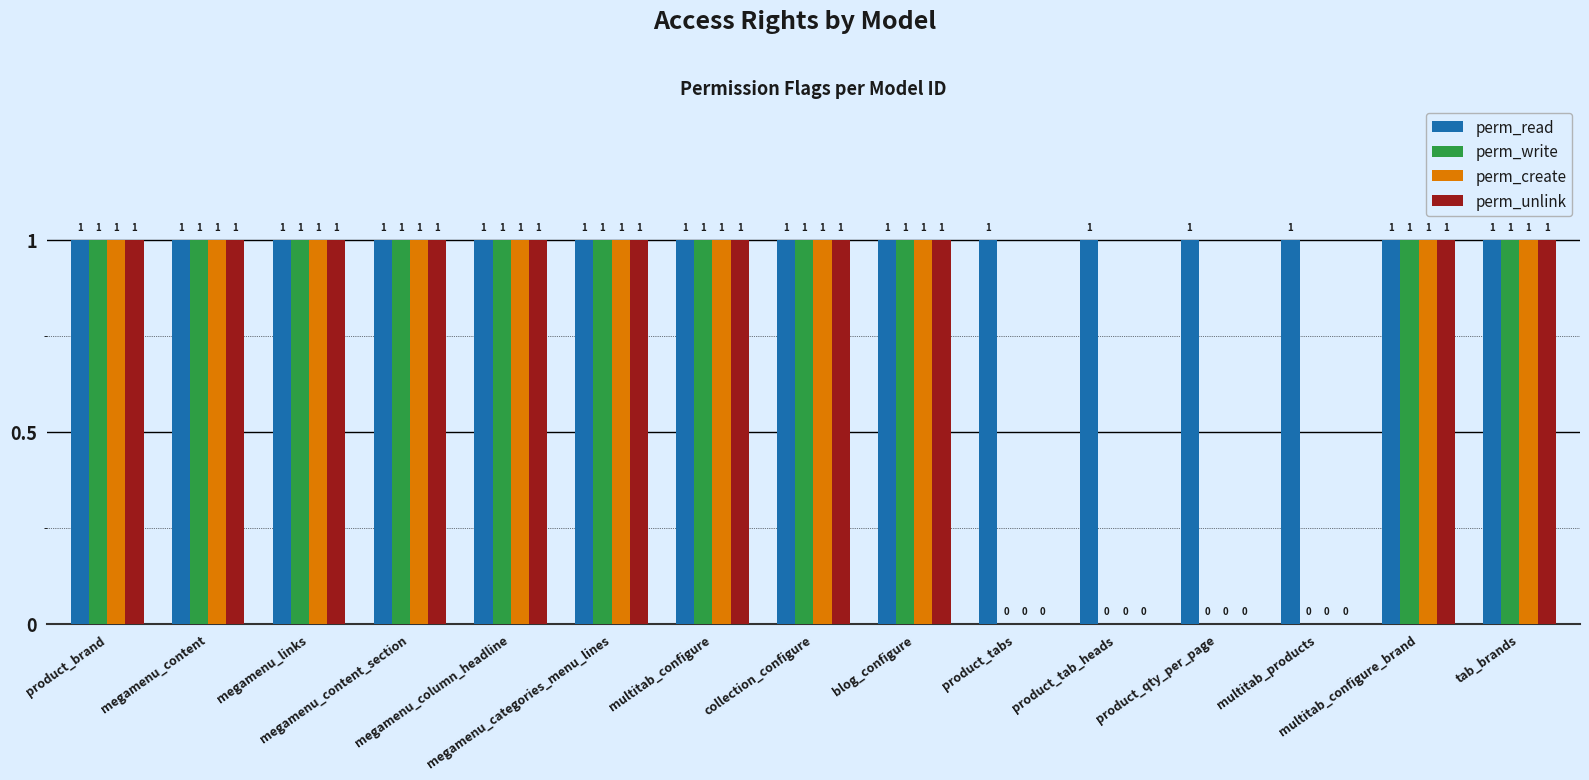

Which series has the largest total across all categories?

perm_read